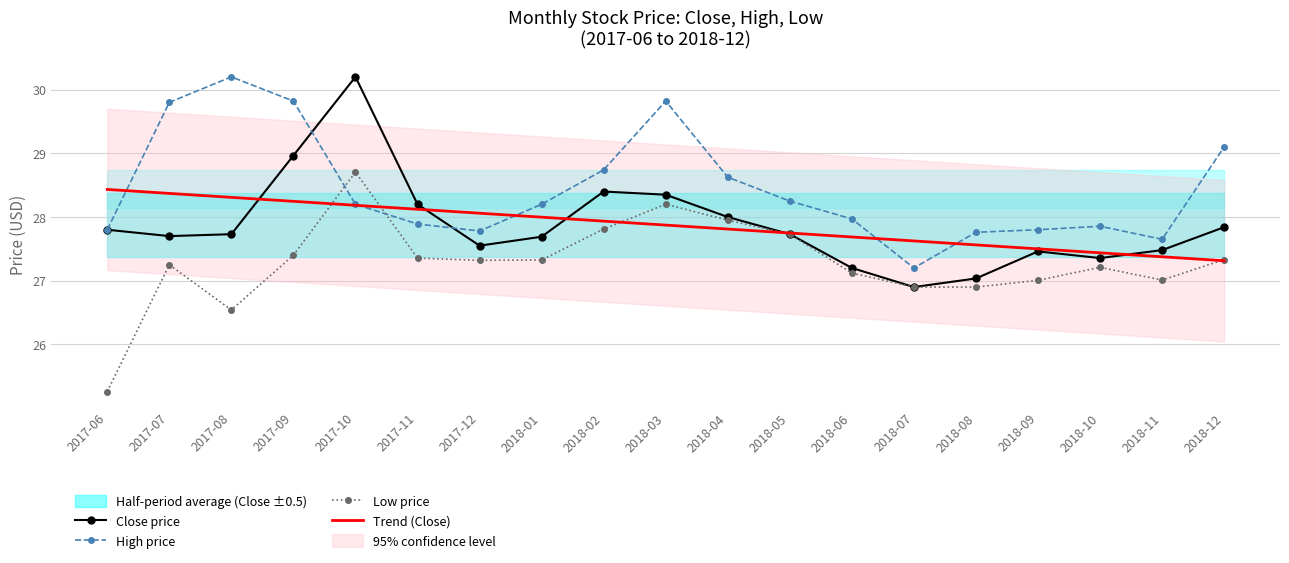

What position from the right is 2017-06?

19